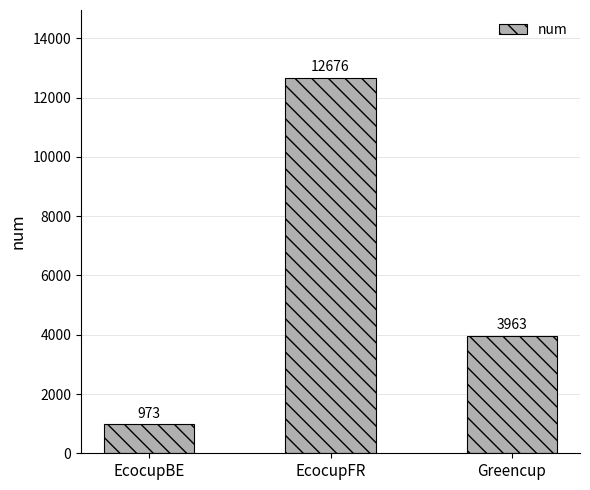

Rank the categories by value from lowest to highest.

EcocupBE, Greencup, EcocupFR